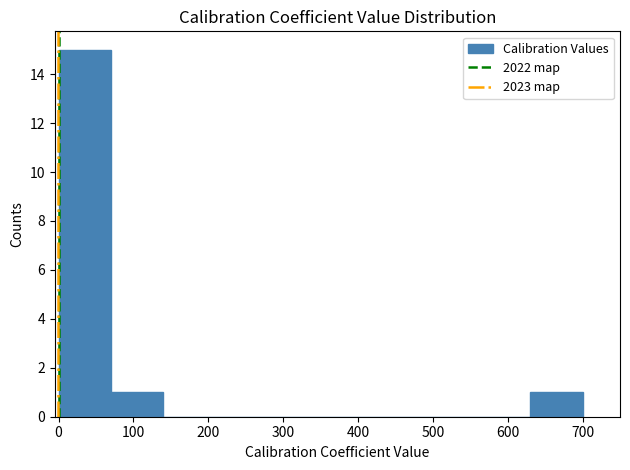

Reading left to right, transcribe this chart: for each bar, give the range it covers on the x-axis and its height. Neither the bar edges nor the heights are printed on the chart, so give them approximately, as read against the axes.

0 to 70: 15
70 to 140: 1
140 to 210: 0
210 to 280: 0
280 to 350: 0
350 to 420: 0
420 to 490: 0
490 to 560: 0
560 to 630: 0
630 to 700: 1